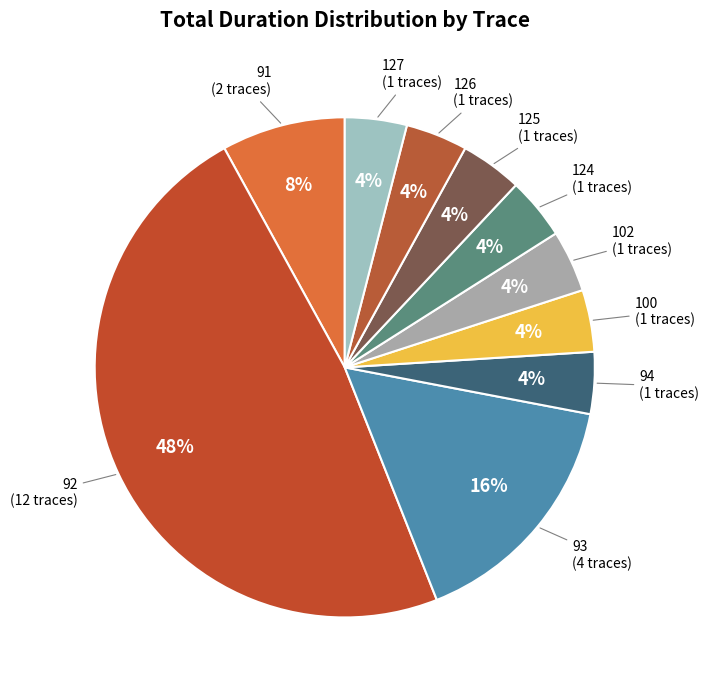

How many slices are in this pie chart?

10